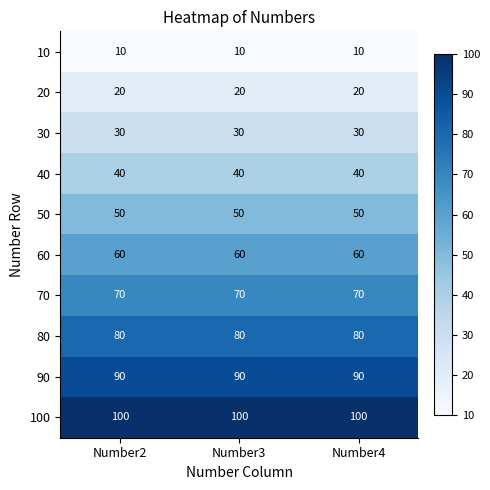

At Number4, list the series in order from smallest to largest.

10, 20, 30, 40, 50, 60, 70, 80, 90, 100